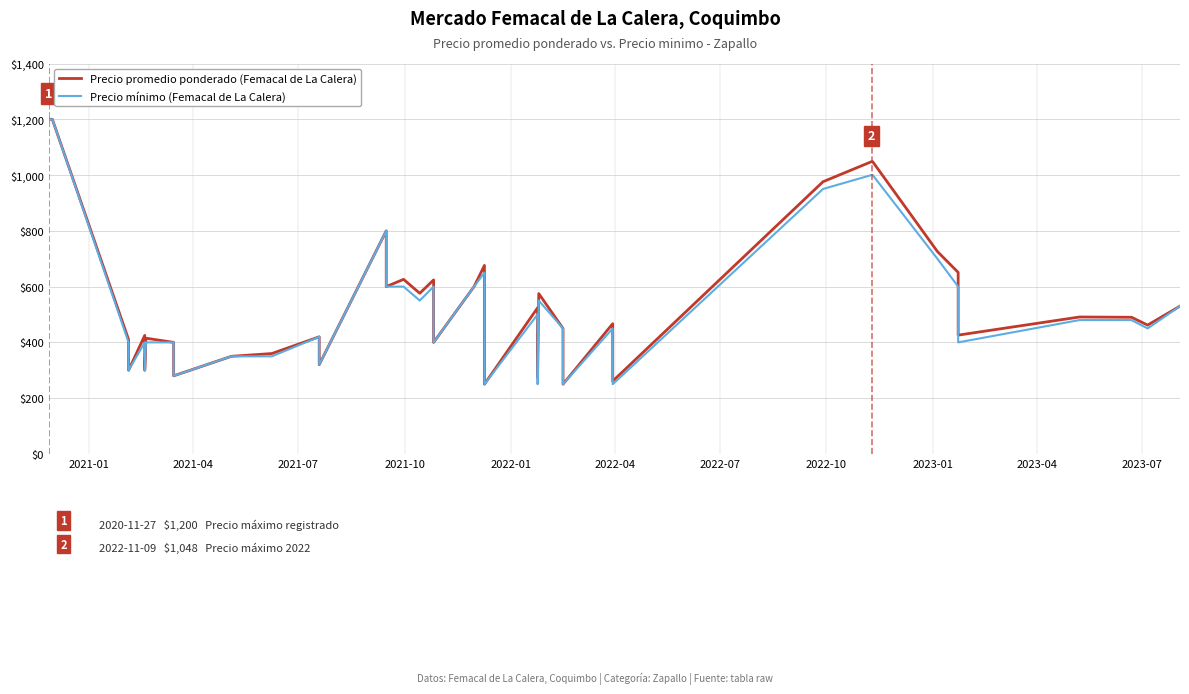

Is the value of Precio promedio ponderado (Femacal de La Calera) at 27 greater than the value of Precio mínimo (Femacal de La Calera) at 38?

No